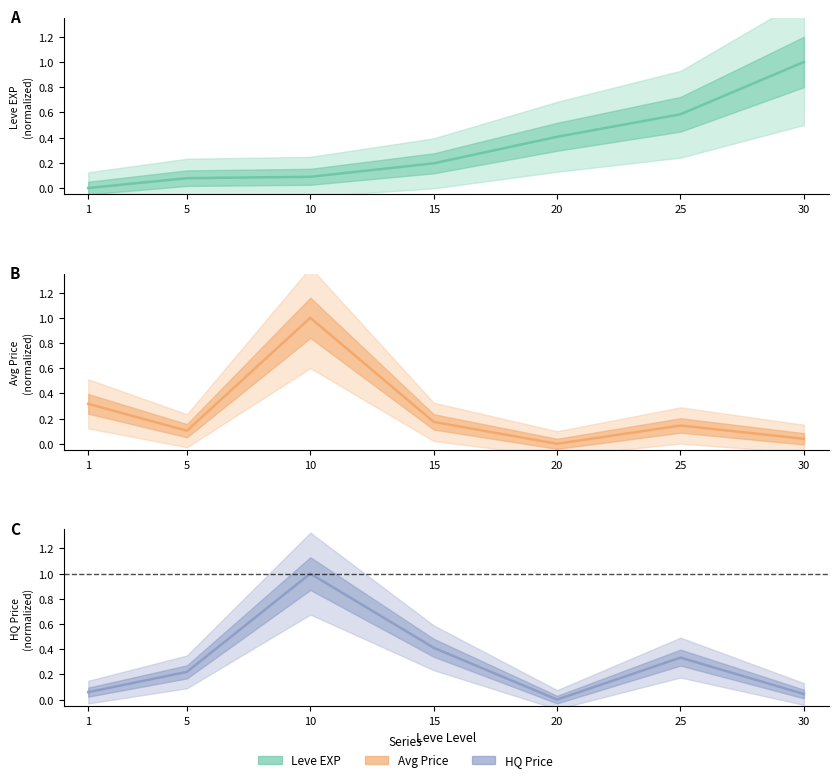

In LevePriceHQ, how many points are higher than both neighbors (excluding endpoints)?

2